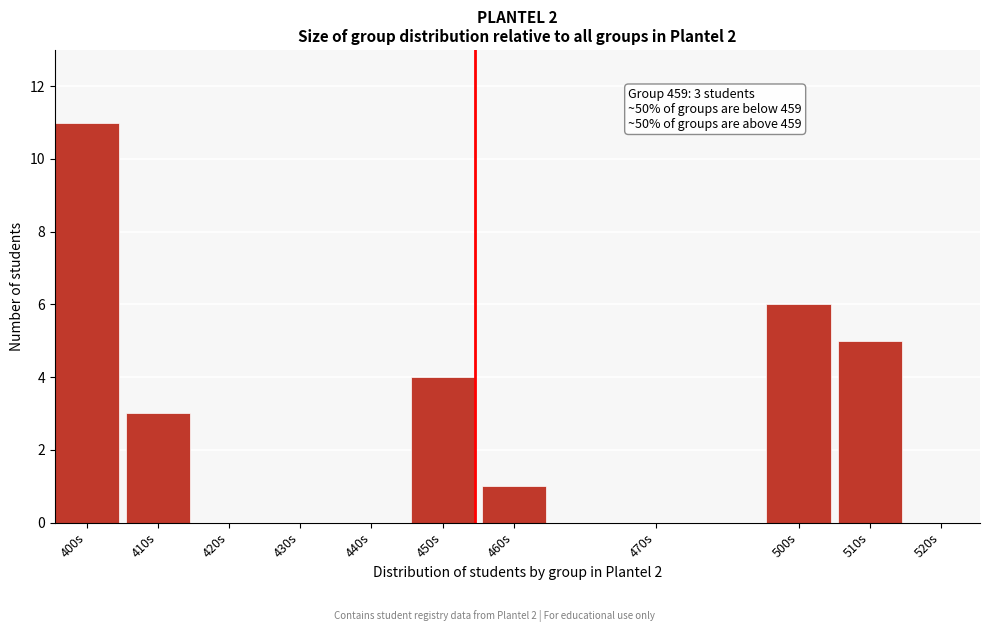

Reading left to right, extract all data points from this chart.

400s=11	410s=3	420s=0	430s=0	440s=0	450s=4	460s=1	470s=0	500s=6	510s=5	520s=0